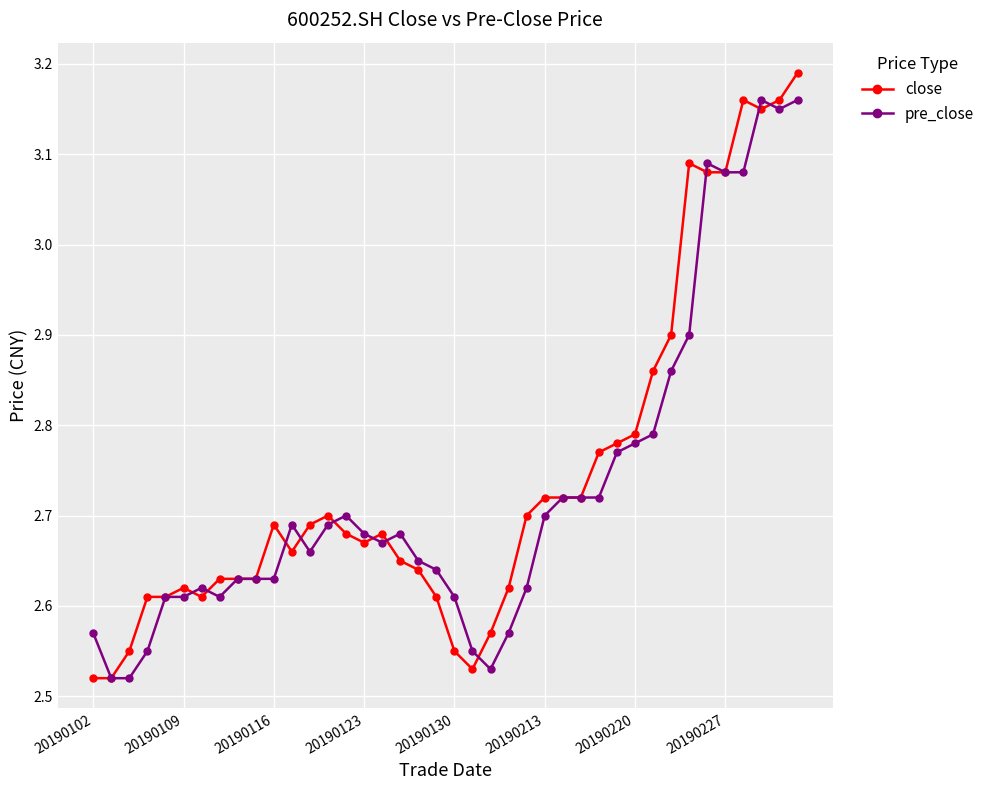

True or false: close has more than 0 interior local peaks.

True